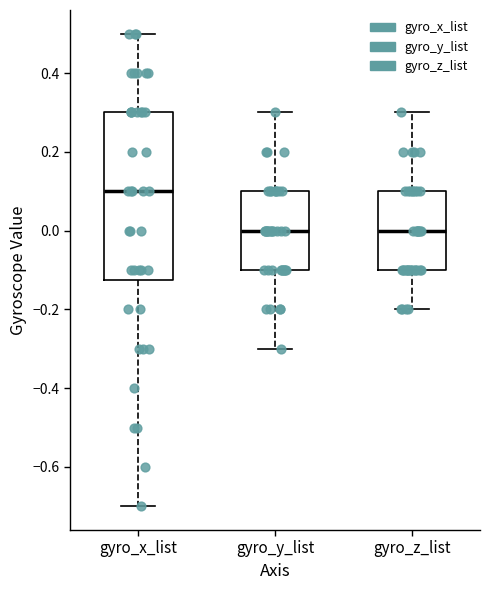

Comparing the boxes themselves (not the whiskers), which one is the tallest?

gyro_x_list